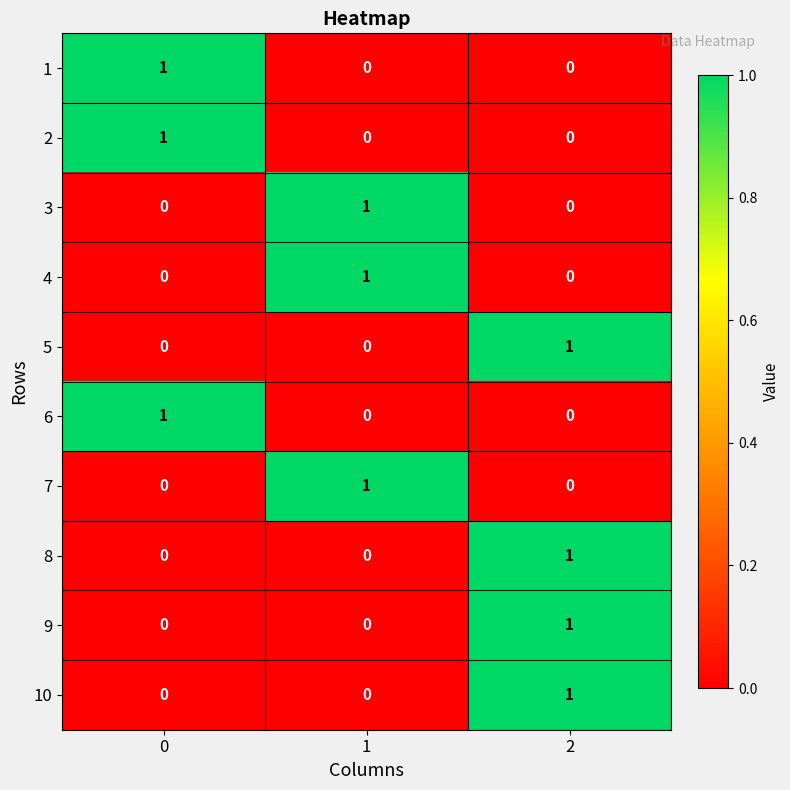

The 3 series shows 1 at 1. True or false?

True